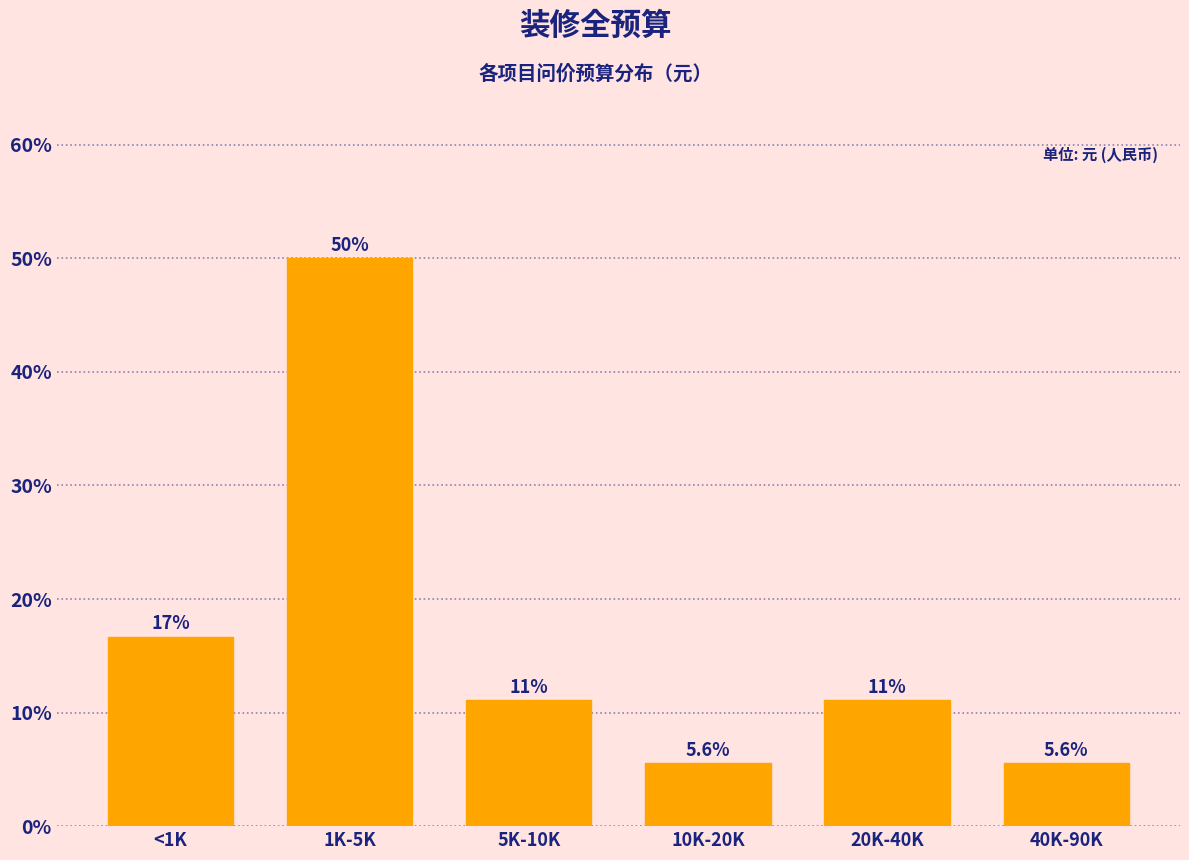

Reading left to right, list all the values displayed in this chart.

<1K=16.7	1K-5K=50.0	5K-10K=11.1	10K-20K=5.6	20K-40K=11.1	40K-90K=5.6